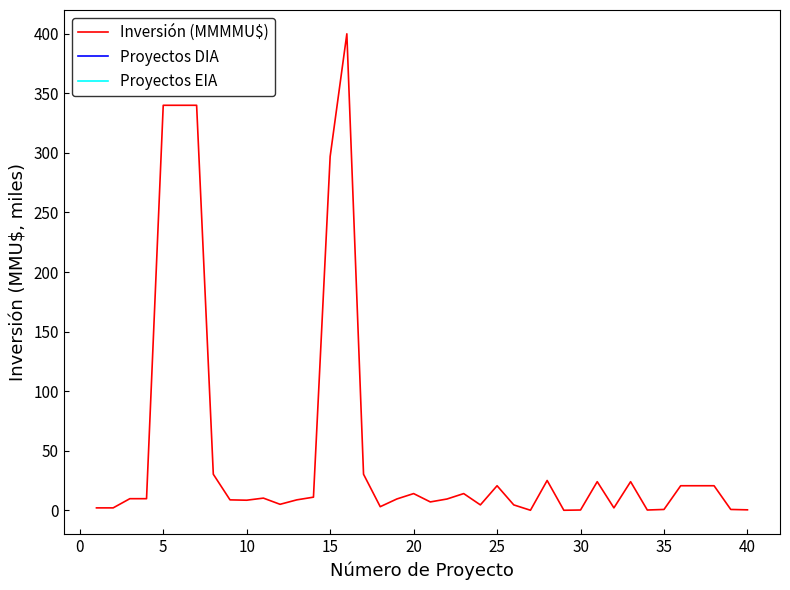

Count the number of values greater than 9.

22